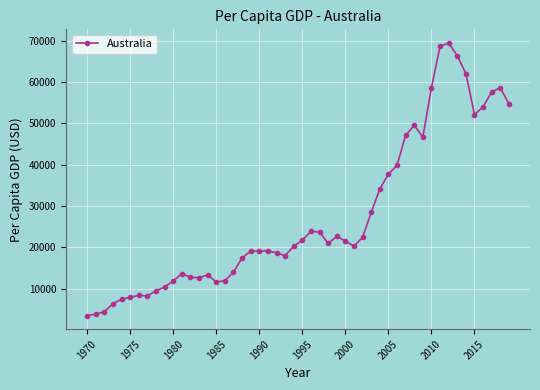

What is the difference between the maximum and minimum values?

65921.8